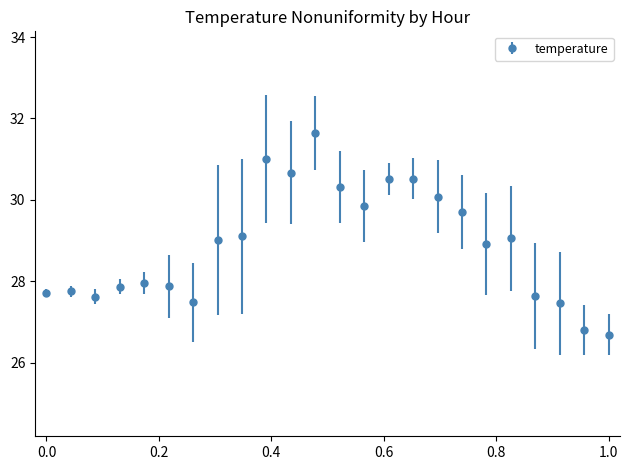

What is the sum of all values?

693.2